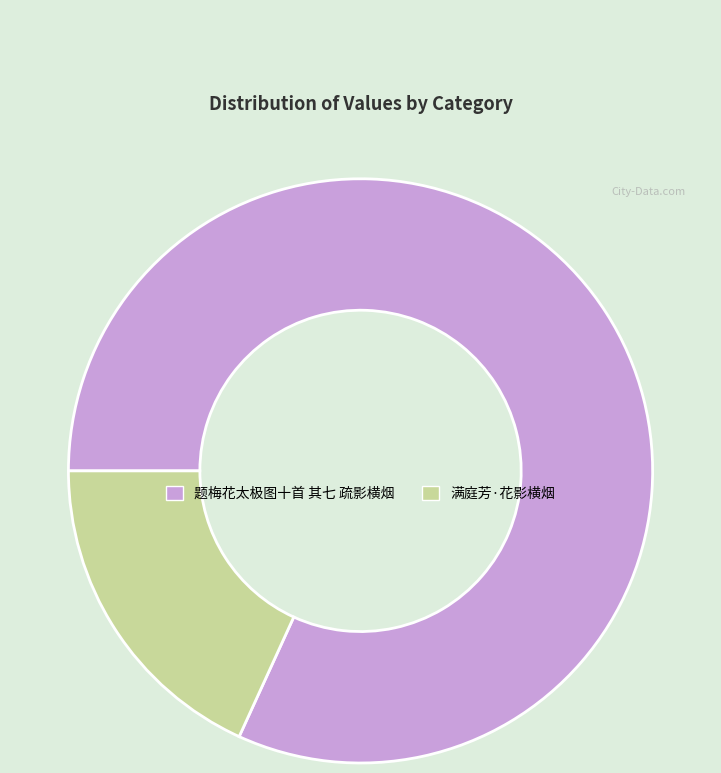

Is it true that 满庭芳·花影横烟 is 32% of the pie?

False